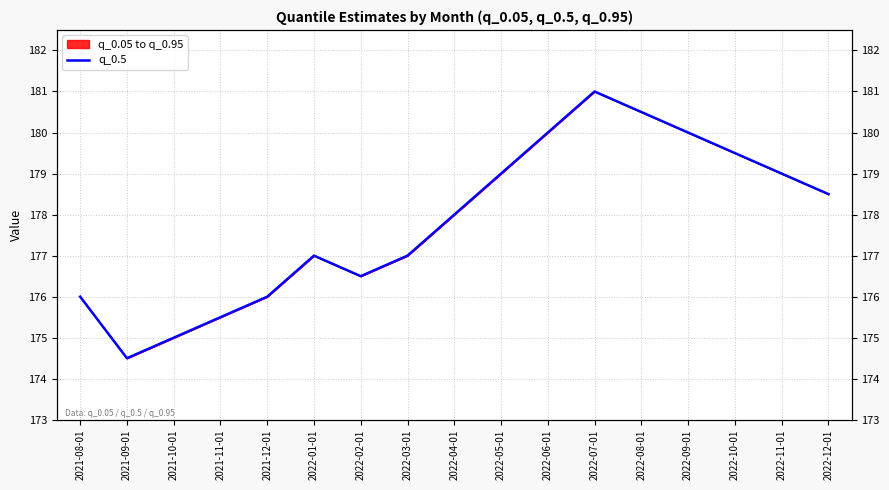

What is the average value?

177.8